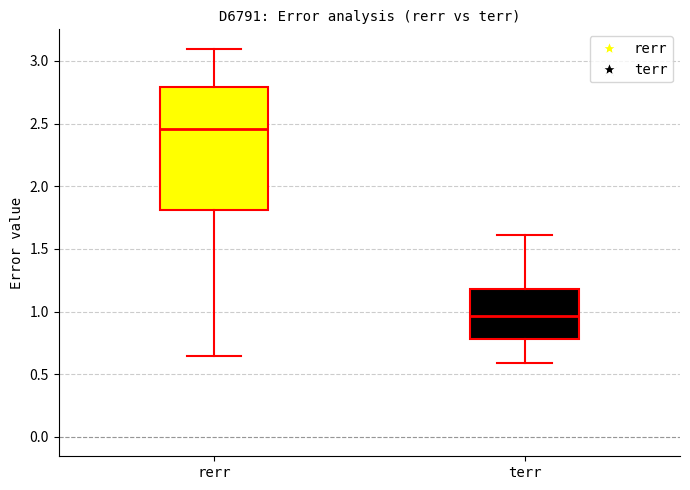

Where is the upper edge of the box for rerr on the y-axis? The values are not printed on the chart, so give them approximately, as read against the axis.

2.80